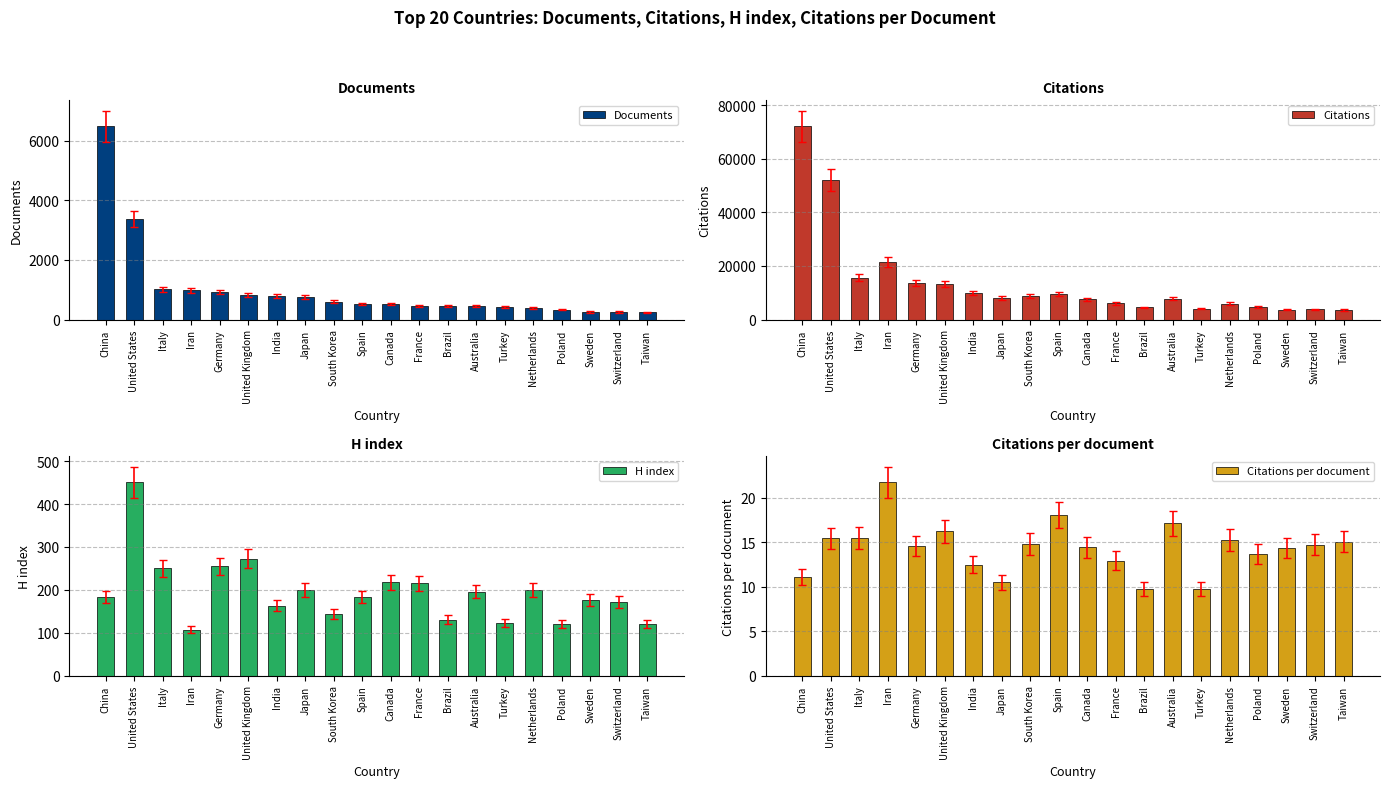

Are the bars grouped side by side (vs. stacked)?

Yes